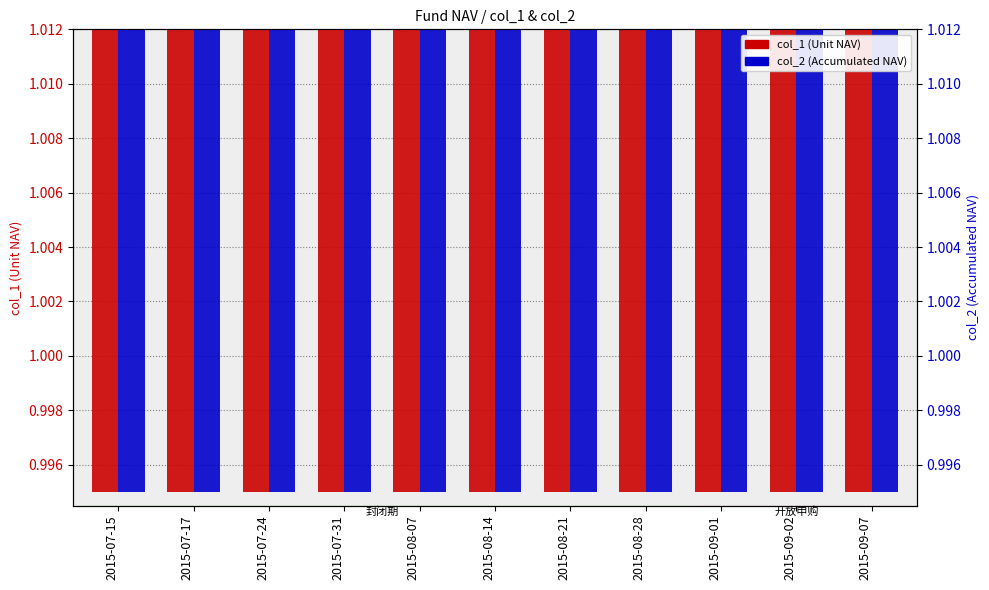

Count the number of data series in this chart.

2